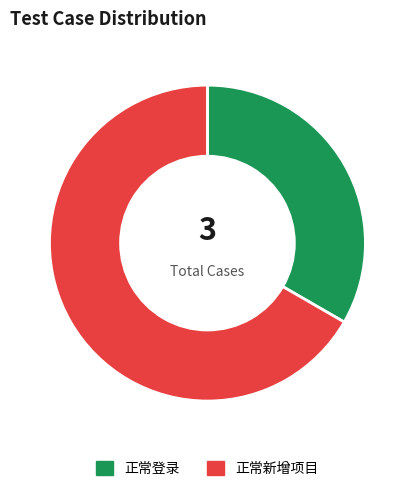

Count the number of slices in the pie.

2